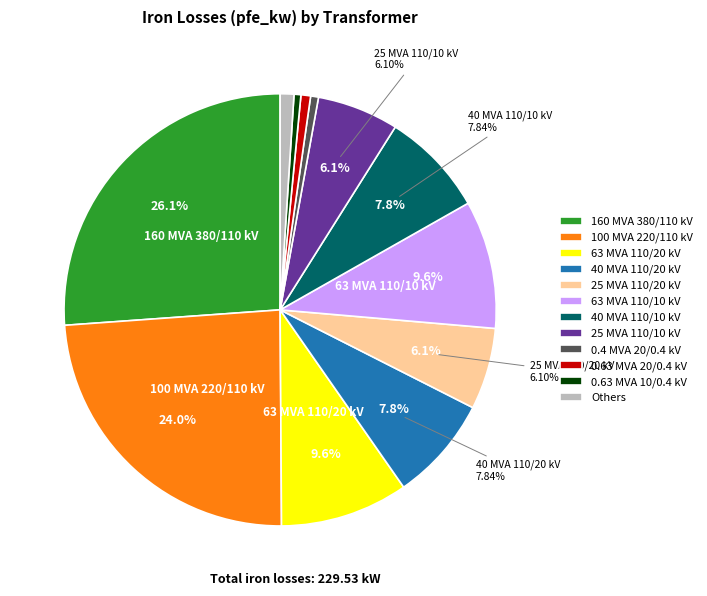

Combined, do 40 MVA 110/20 kV and 63 MVA 110/20 kV account for over 50%?

No